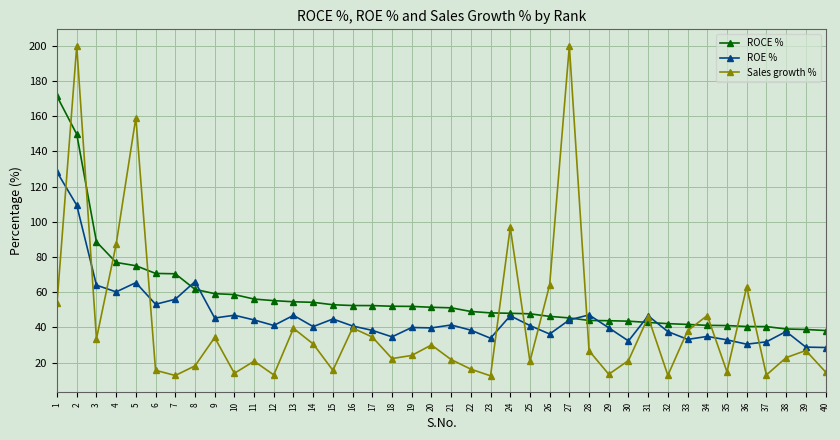

At how many categories does at least one series exceed 111?

4